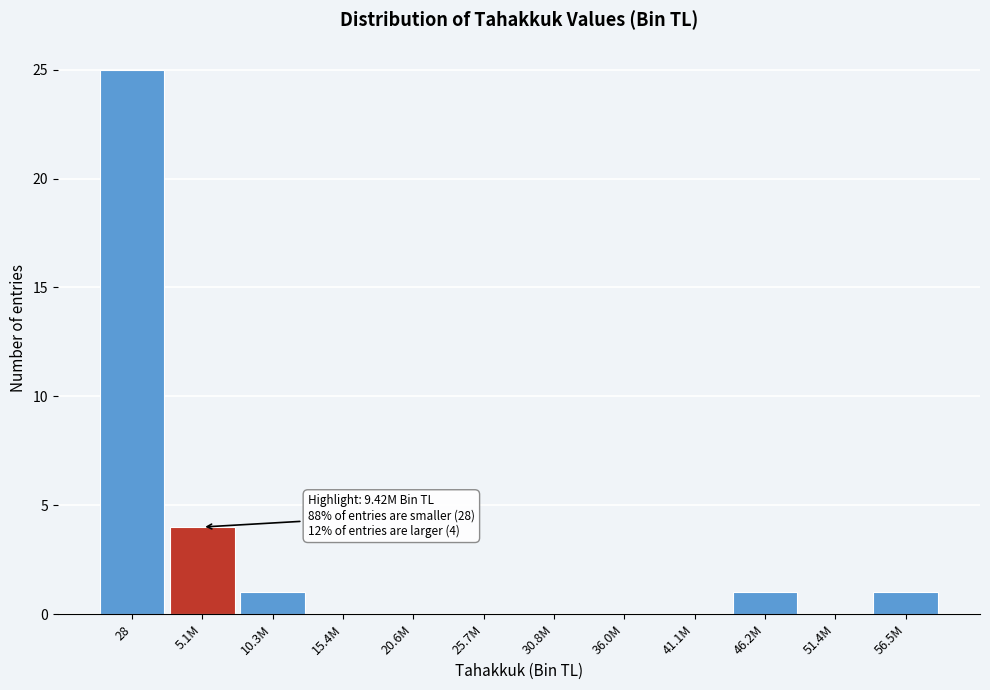

Reading left to right, transcribe all the data shown in this chart.

28=25	5.1M=4	10.3M=1	15.4M=0	20.6M=0	25.7M=0	30.8M=0	36.0M=0	41.1M=0	46.2M=1	51.4M=0	56.5M=1